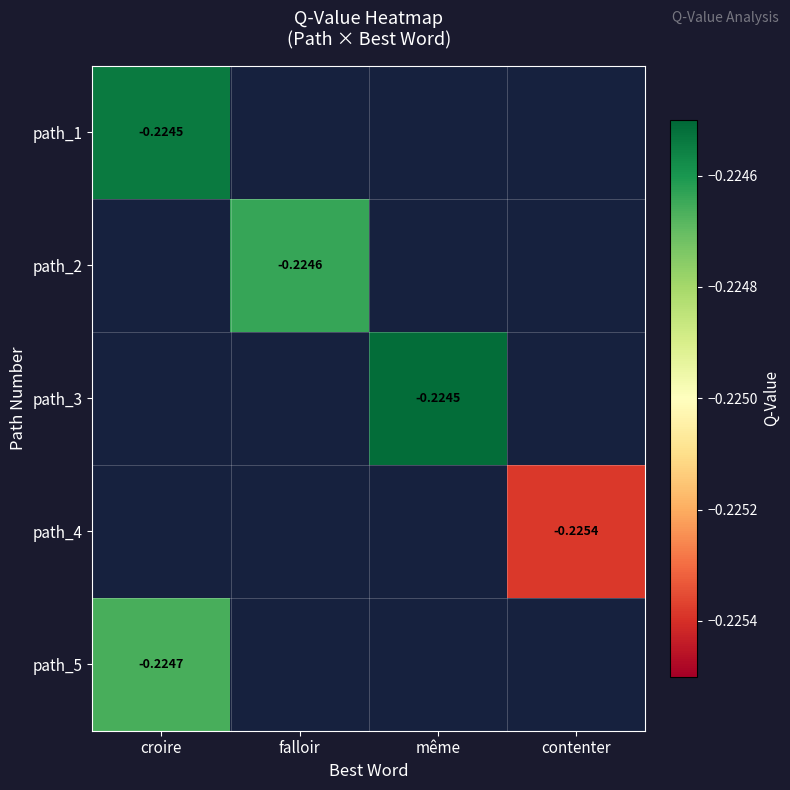

What is the smallest value displayed?

-0.2